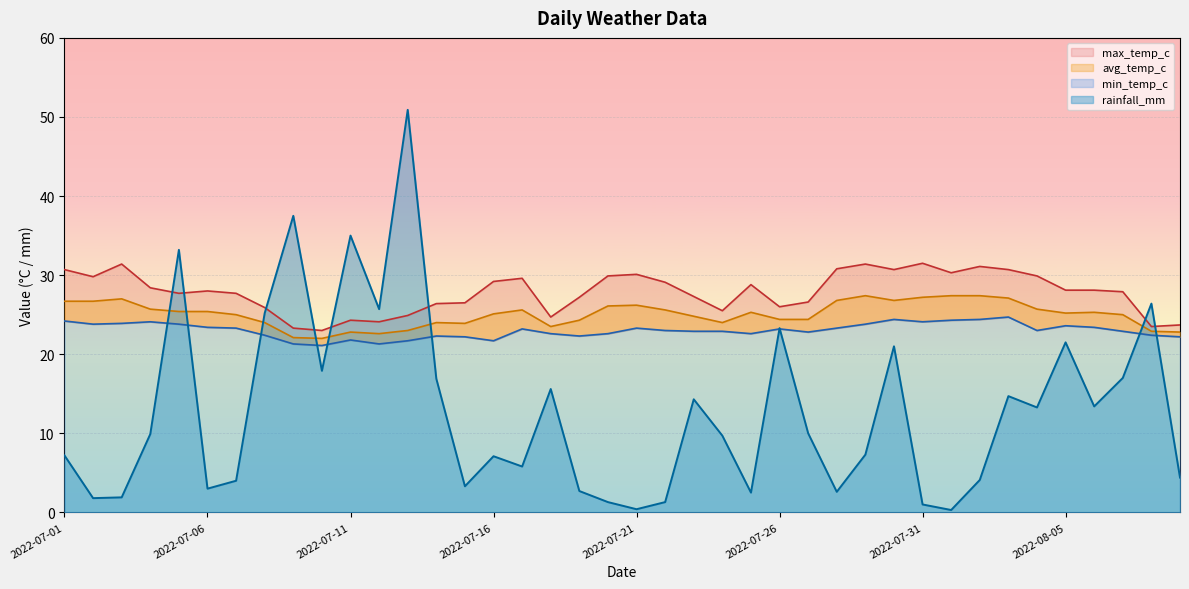

After their last crossing, which series has the higher values: min_temp_c or rainfall_mm?

min_temp_c